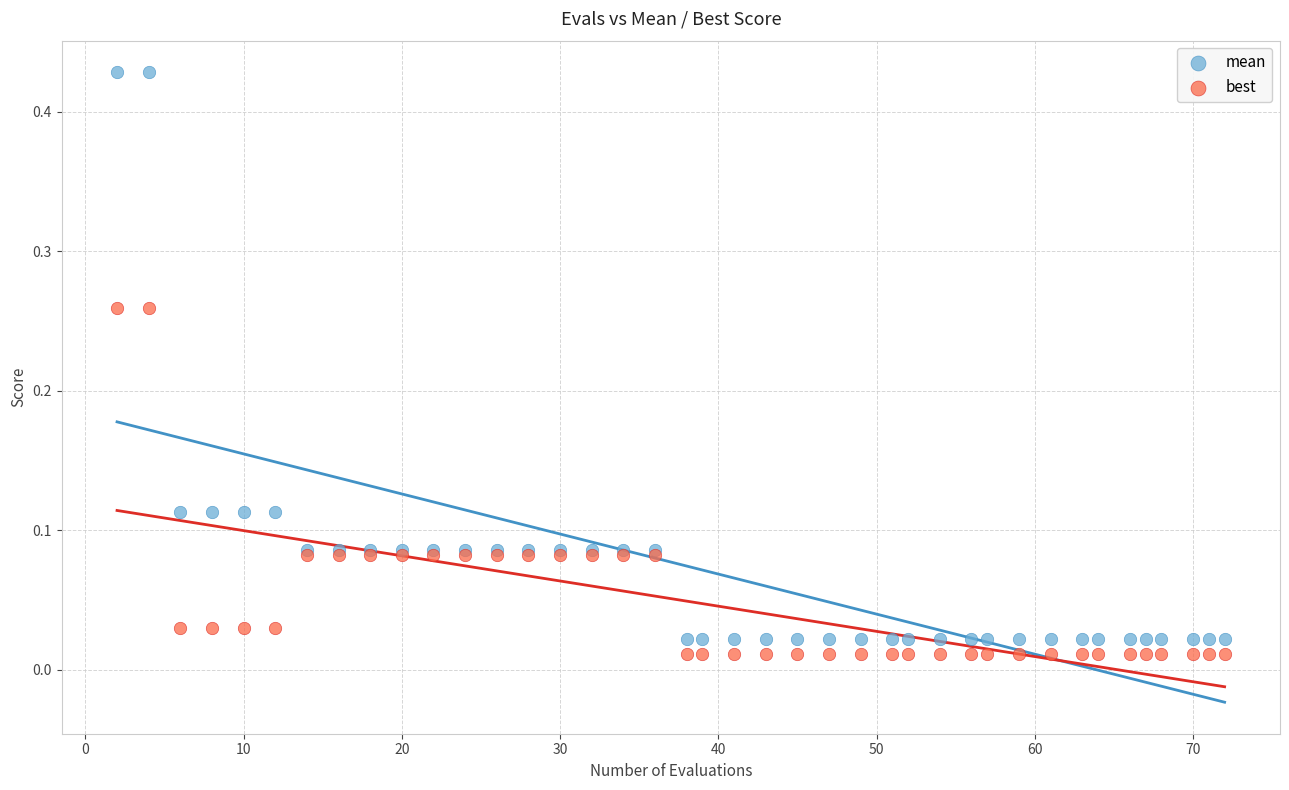

Which series reaches the maximum Y coordinate?

mean